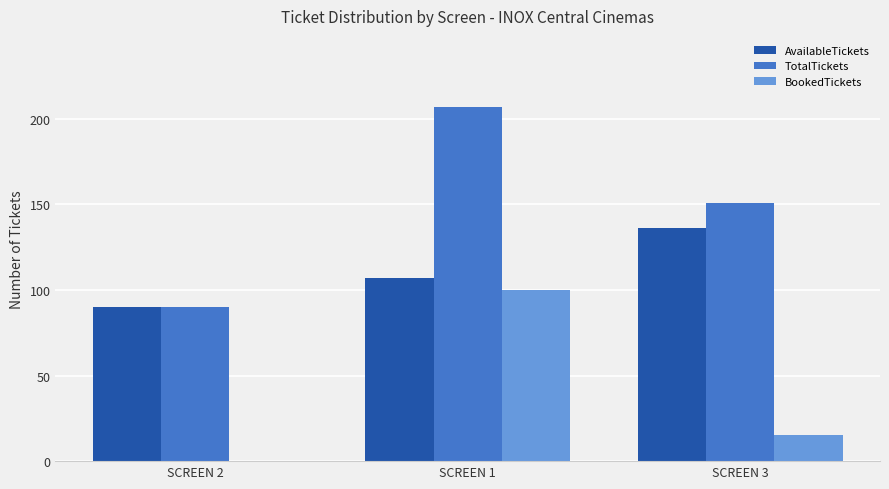

Which series changed the most between SCREEN 1 and SCREEN 3?

BookedTickets